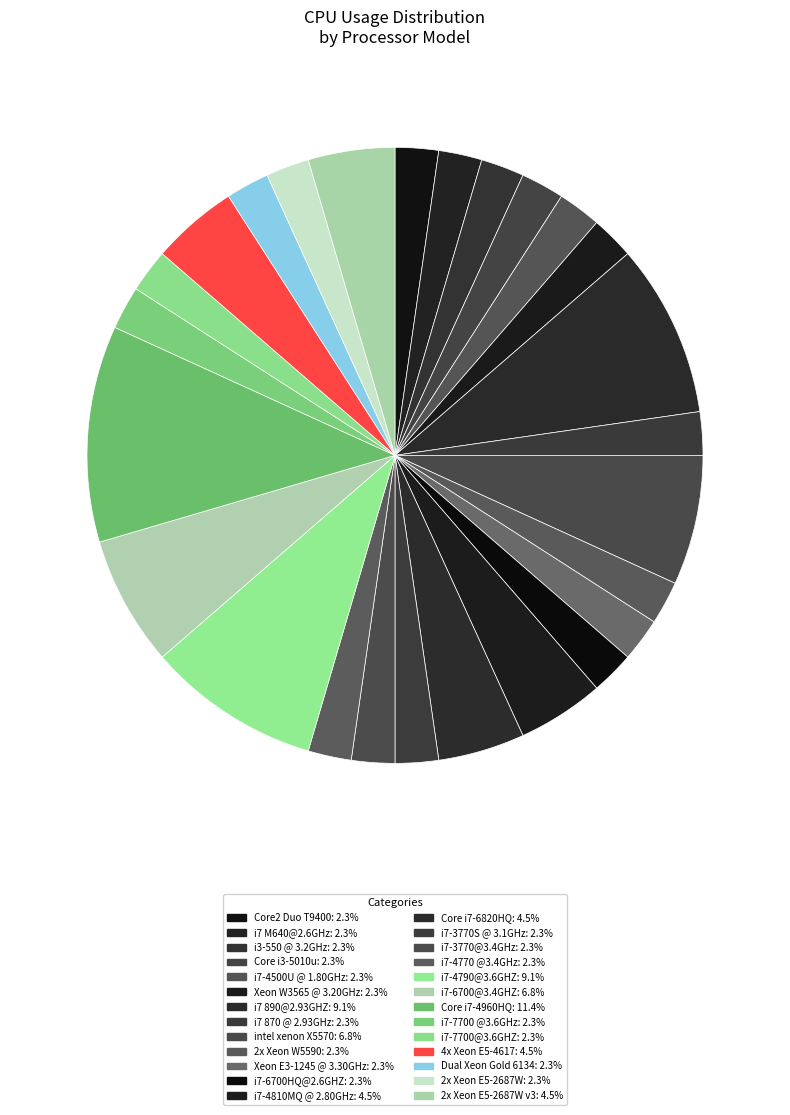

How many segments does this pie chart have?

26